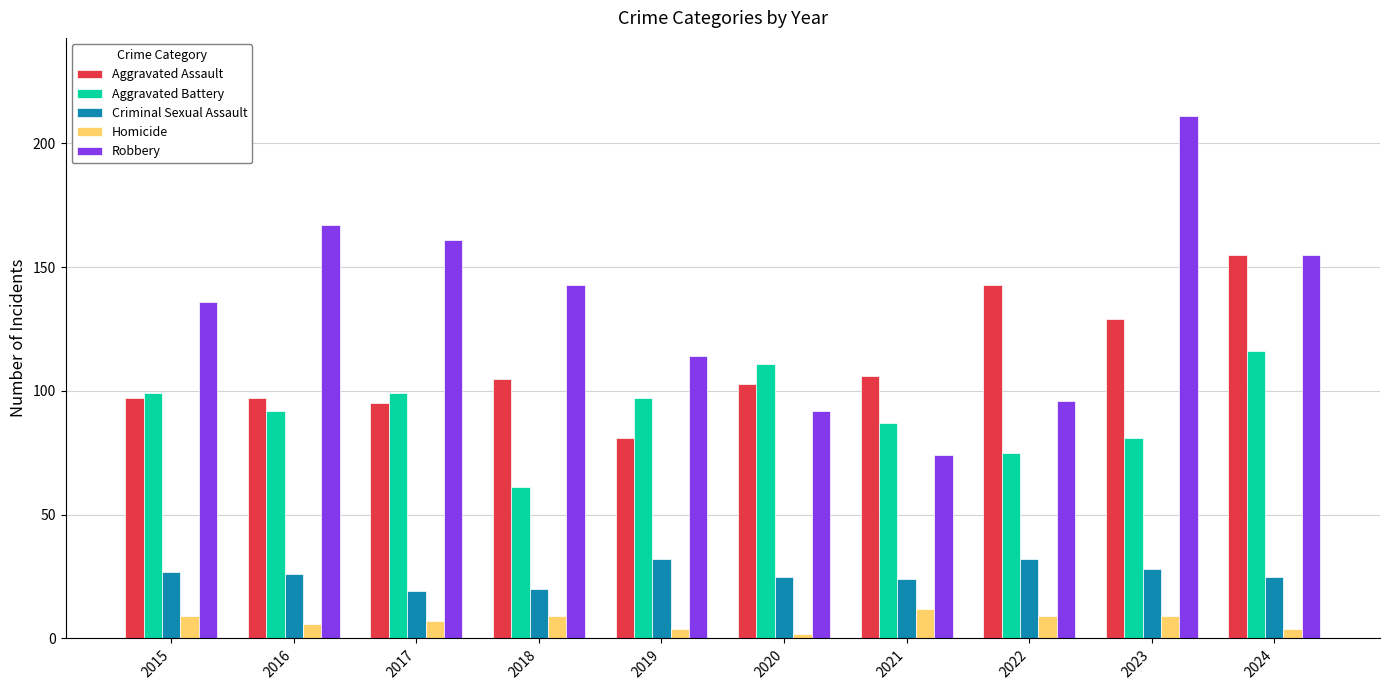

What are all the series names shown in the legend?

Aggravated Assault, Aggravated Battery, Criminal Sexual Assault, Homicide, Robbery